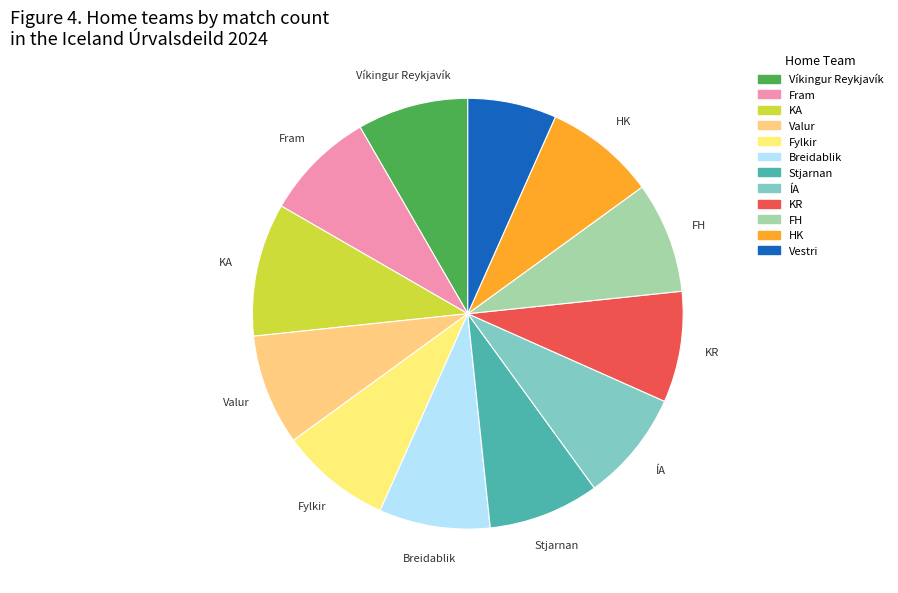

Is the sum of ÍA and Breidablik greater than half?

No